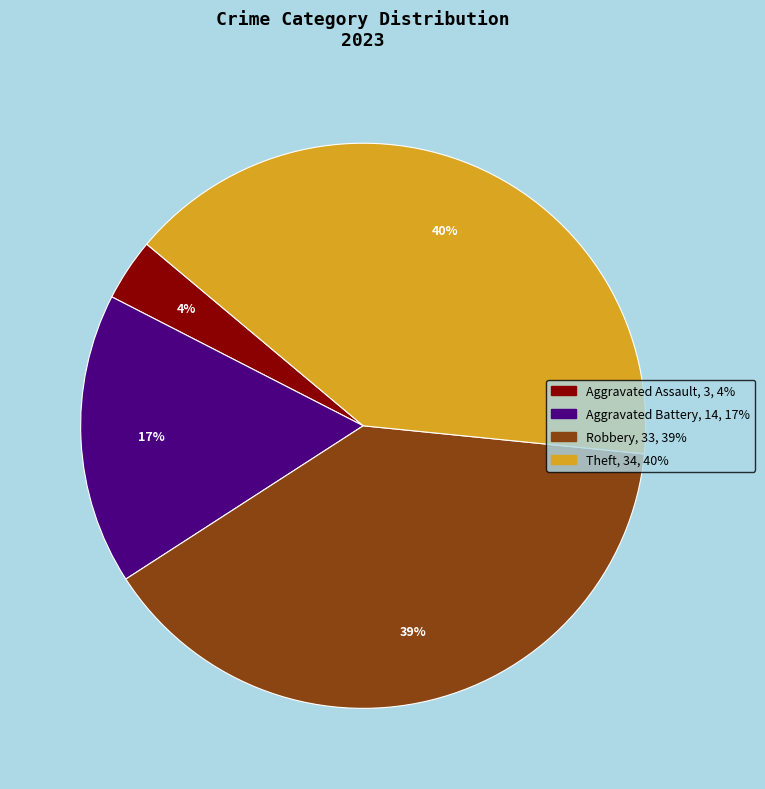

Is there a majority slice in this chart?

No